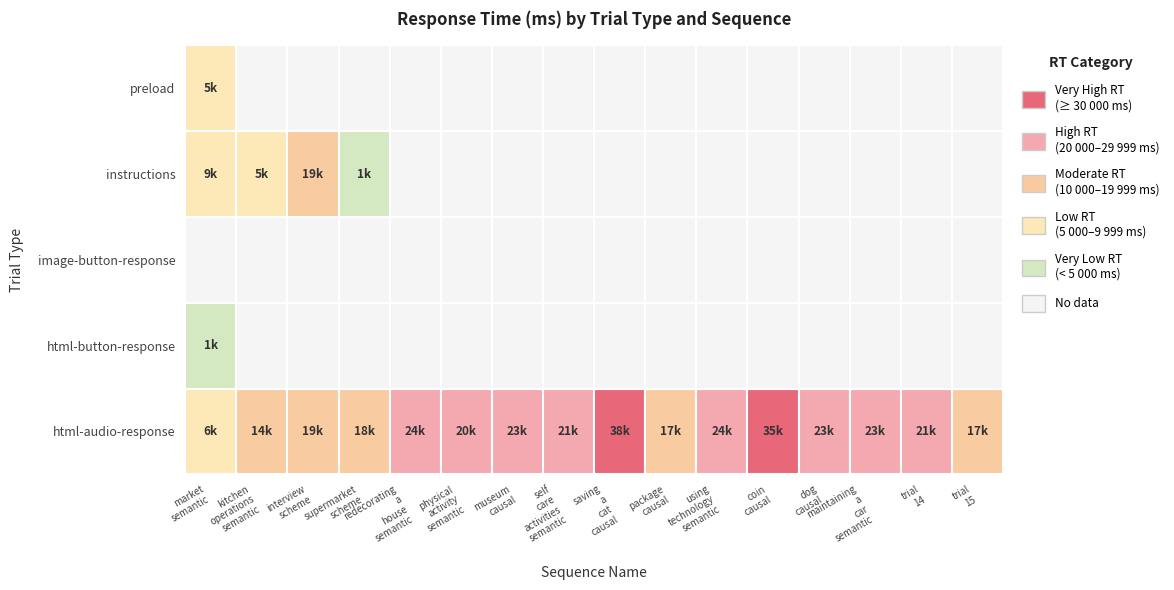

Between 5 and 12, which is larger?

12